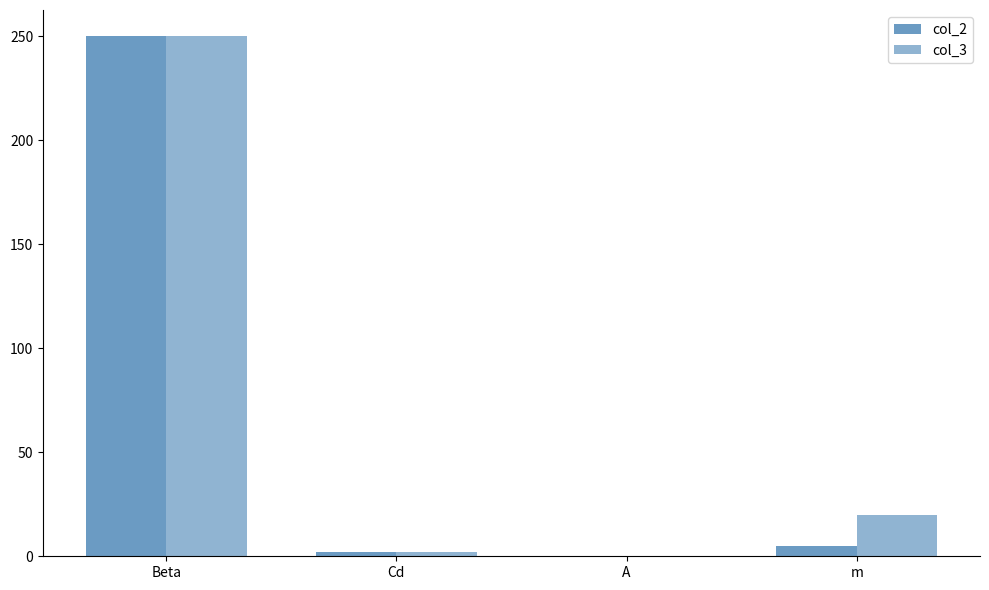

Are the bars grouped side by side (vs. stacked)?

Yes